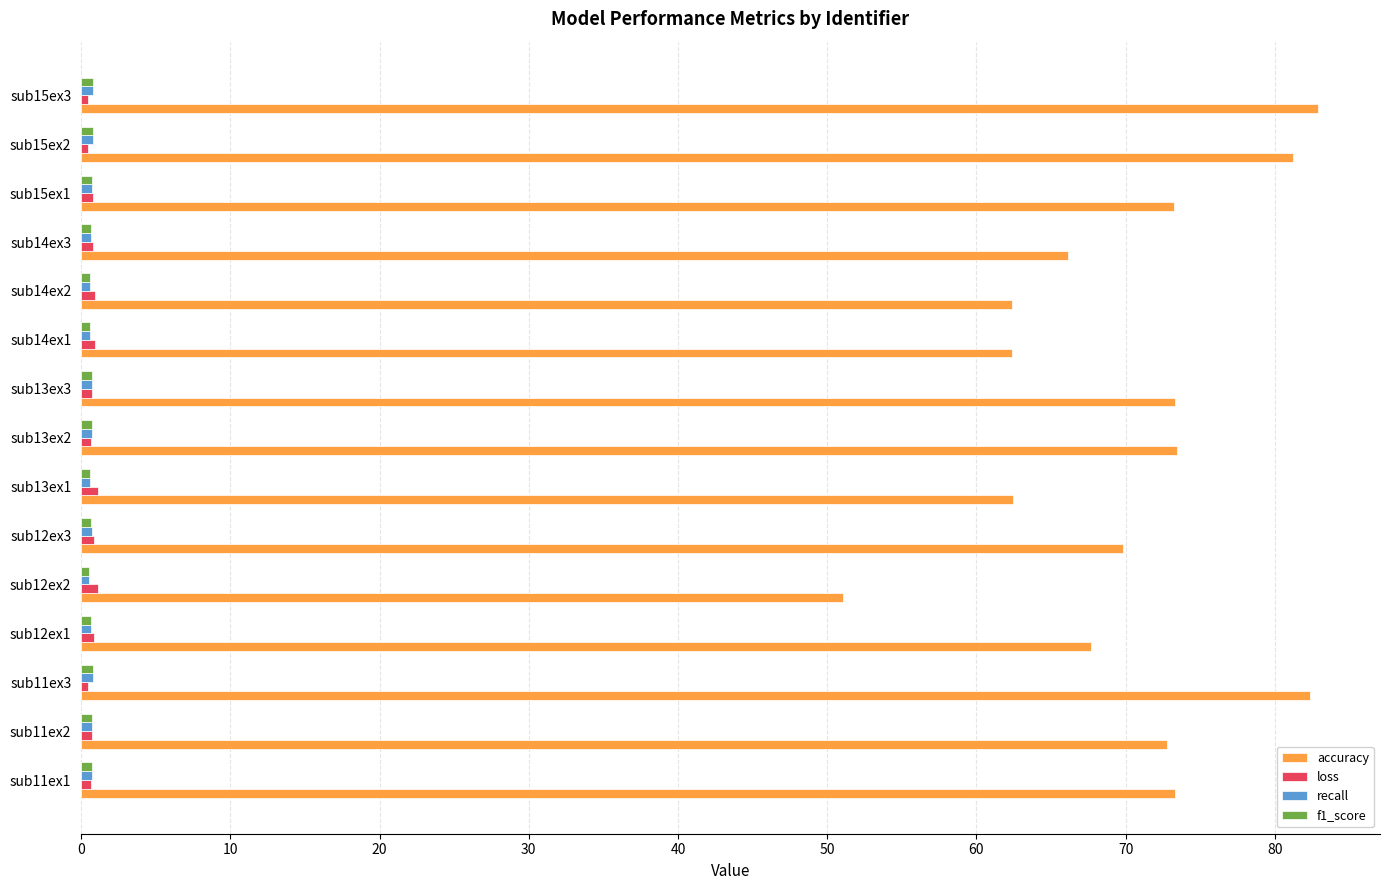

Between sub15ex1 and sub15ex2, which series saw the biggest shift?

accuracy